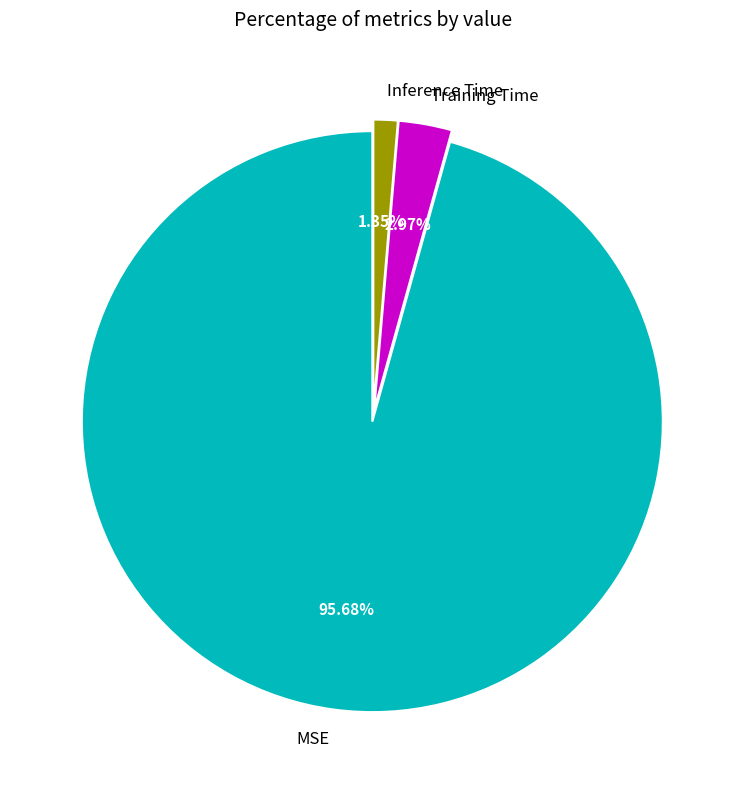

Which slice represents more than half of the pie?

MSE